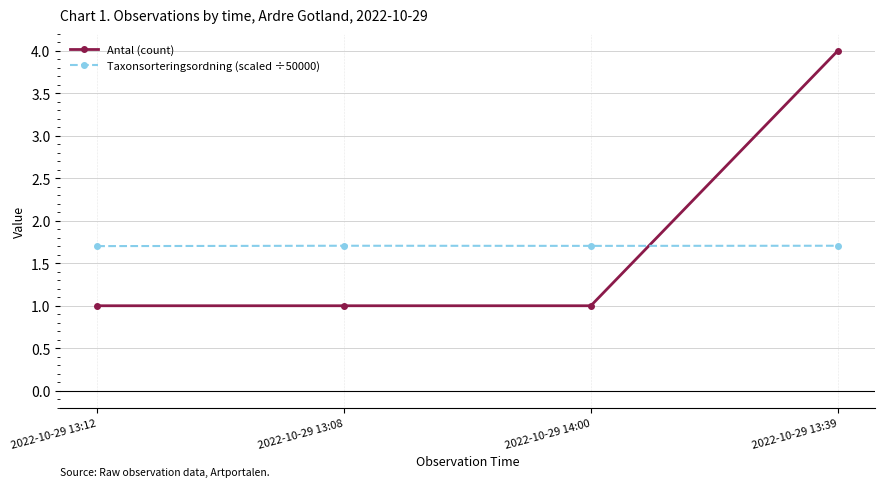

The value of Taxonsorteringsordning (scaled ÷50000) at 2022-10-29 13:08 is 2.4. True or false?

False